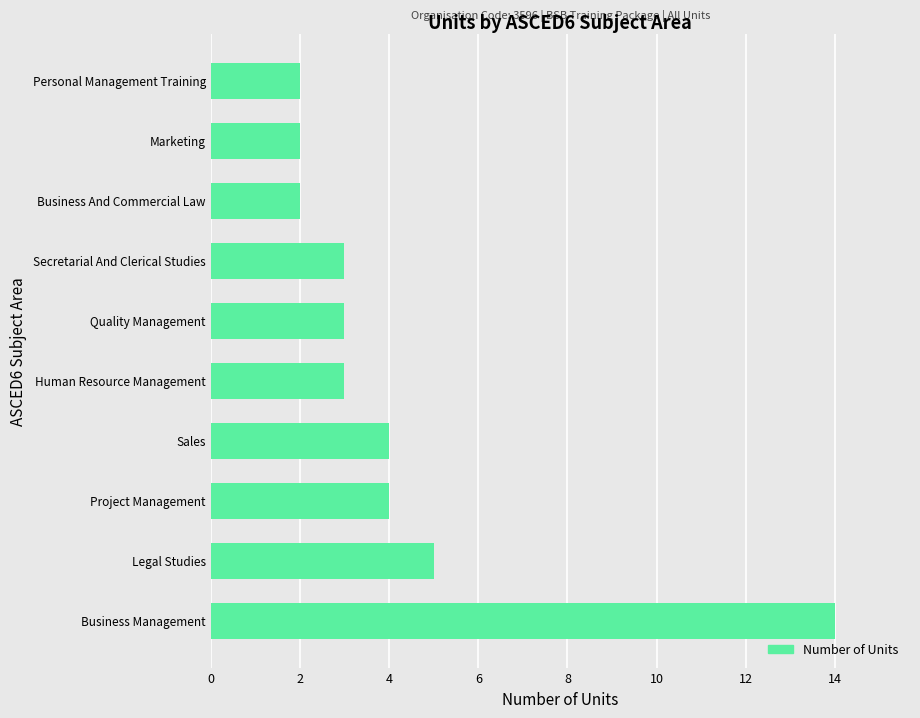

What is the greatest value displayed?

14